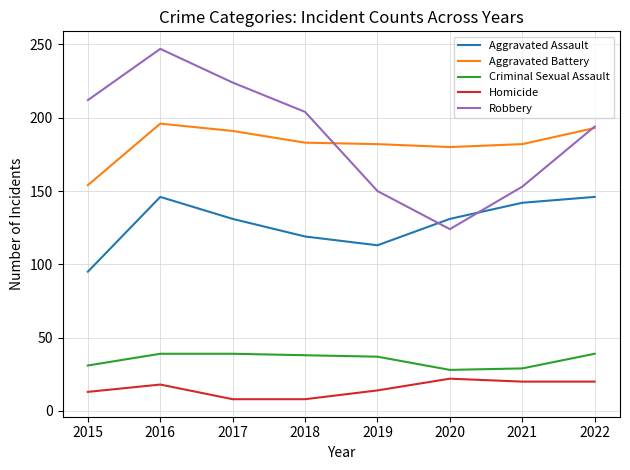

Which series has the largest range (max minus min)?

Robbery